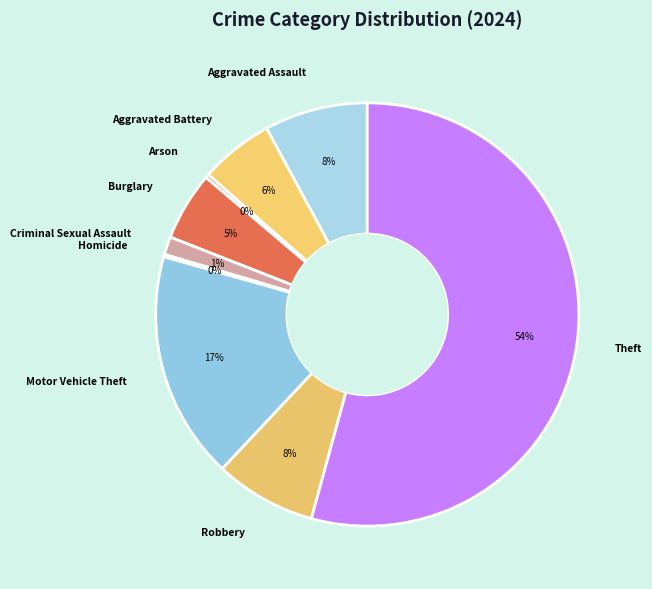

What is the largest slice in the pie chart?

Theft